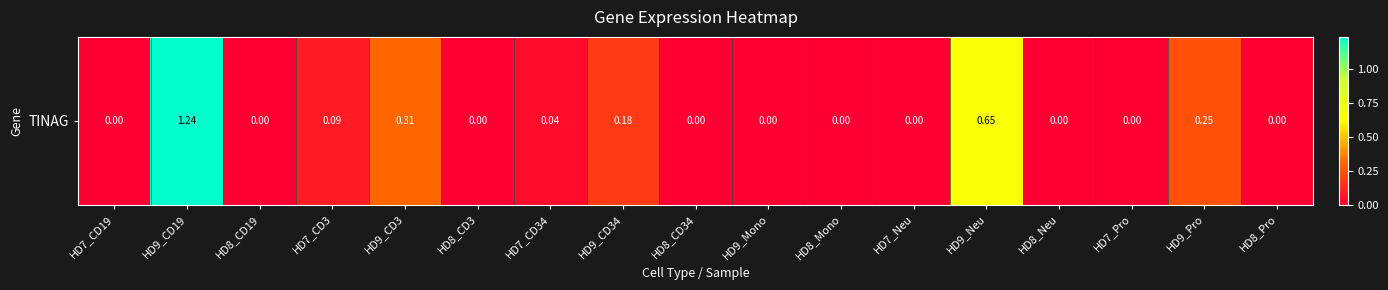

What is the change in value from HD8_CD3 to HD9_Pro?

+0.2